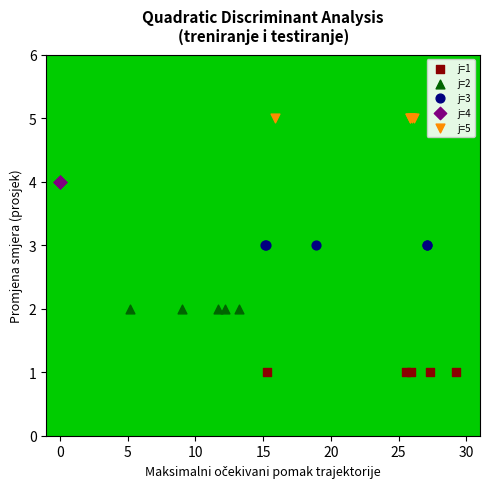

What are all the series names shown in the legend?

j=1, j=2, j=3, j=4, j=5